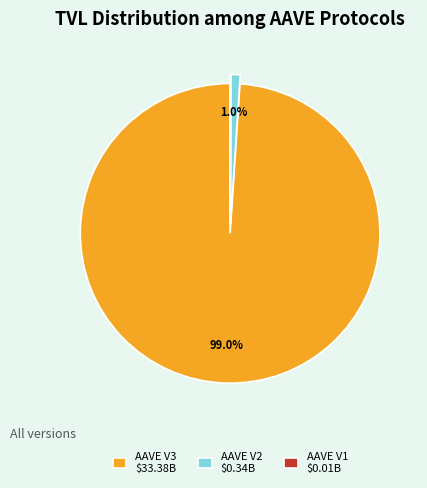

The AAVE V2 slice represents 9% of the pie. True or false?

False